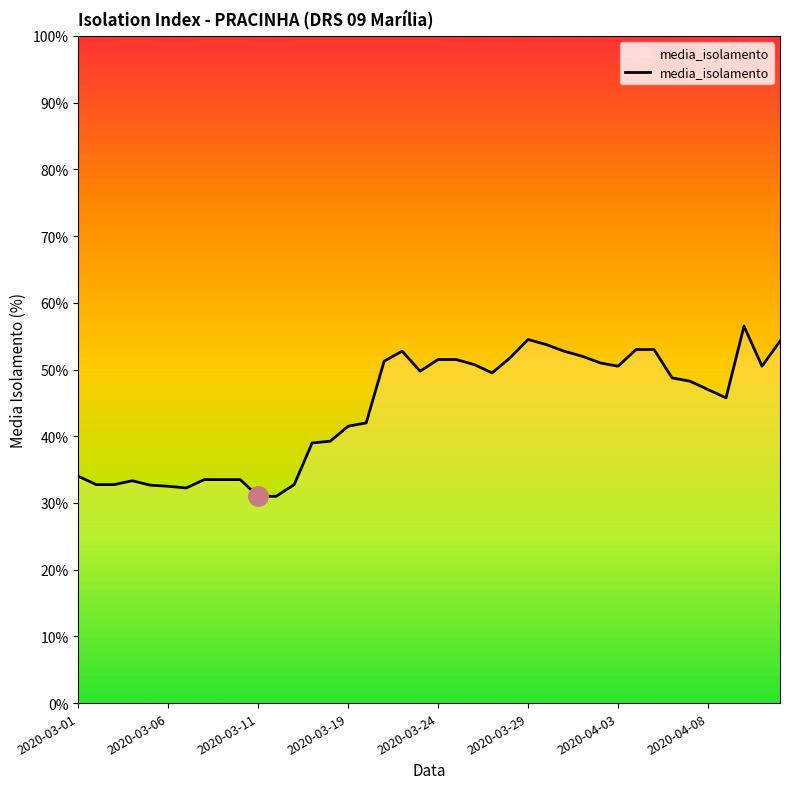

What is the smallest value displayed?

31.0